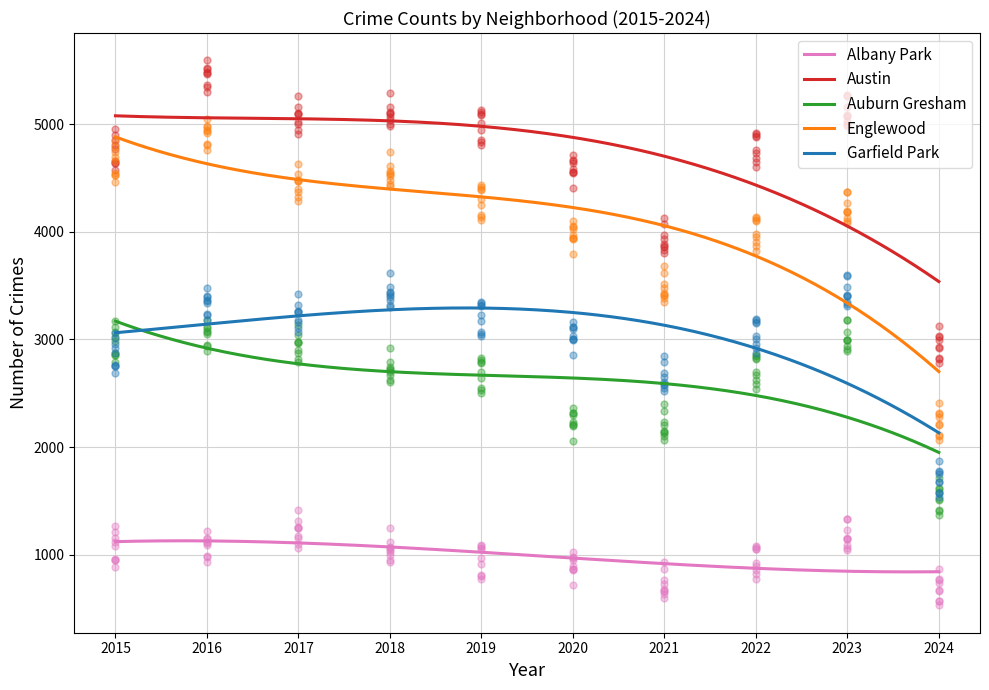

What is the total value across all series at 2017?

17049